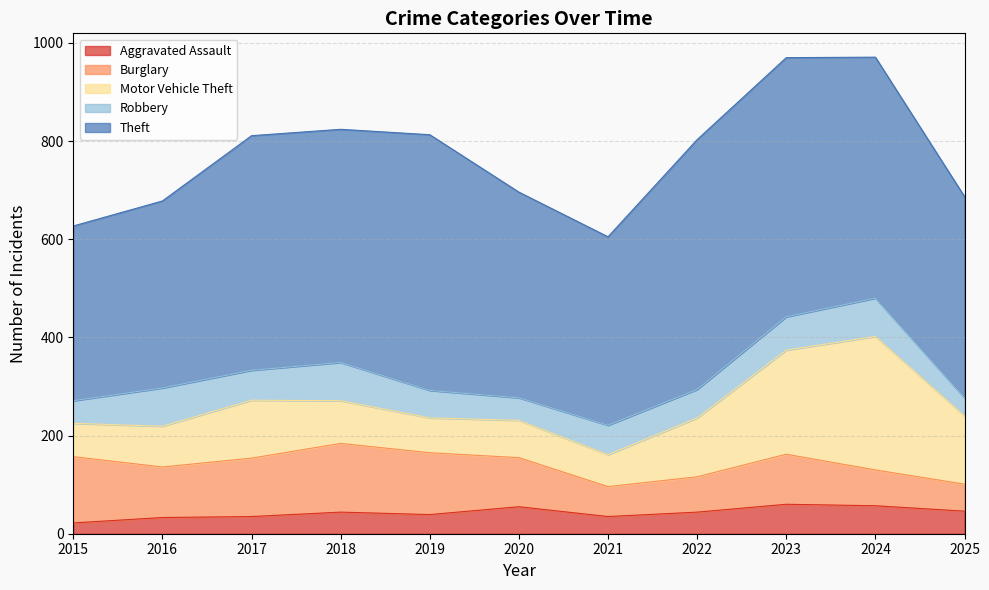

True or false: Theft has a value of 233 at 2016.

False